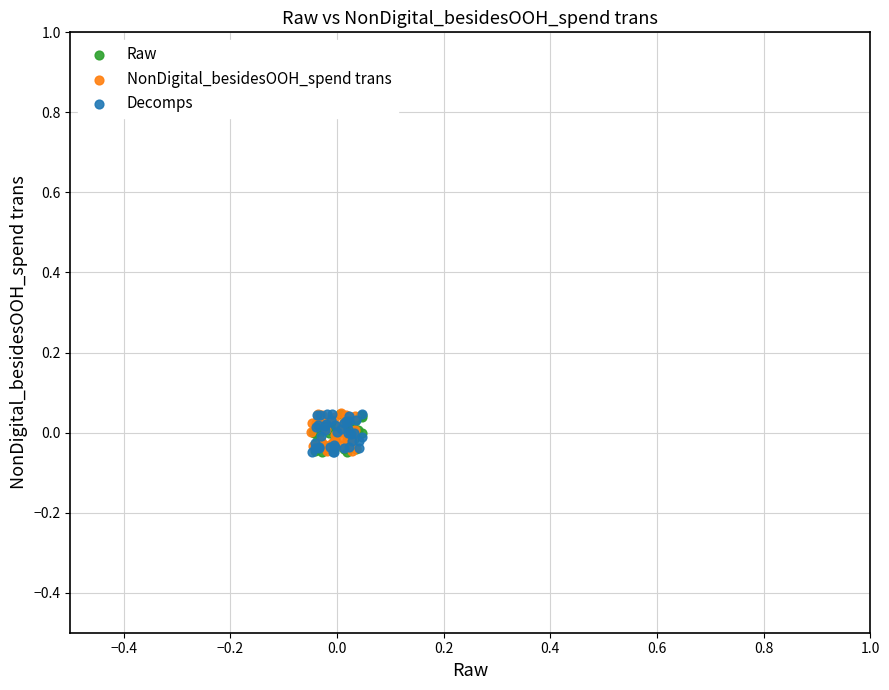

What are all the series names shown in the legend?

Raw, NonDigital_besidesOOH_spend trans, Decomps